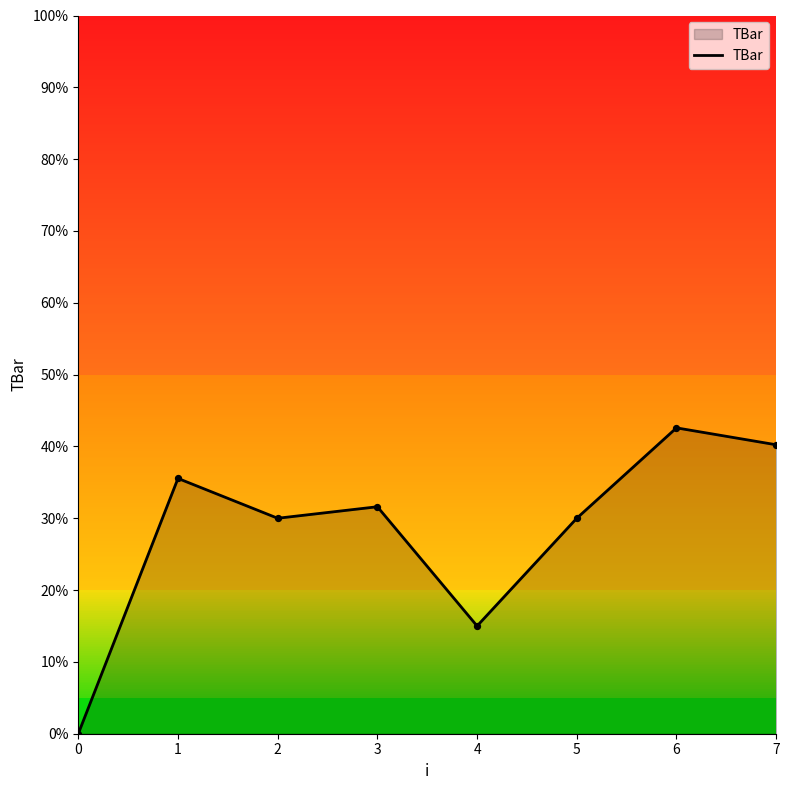

Which has a higher value, 4 or 2?

2